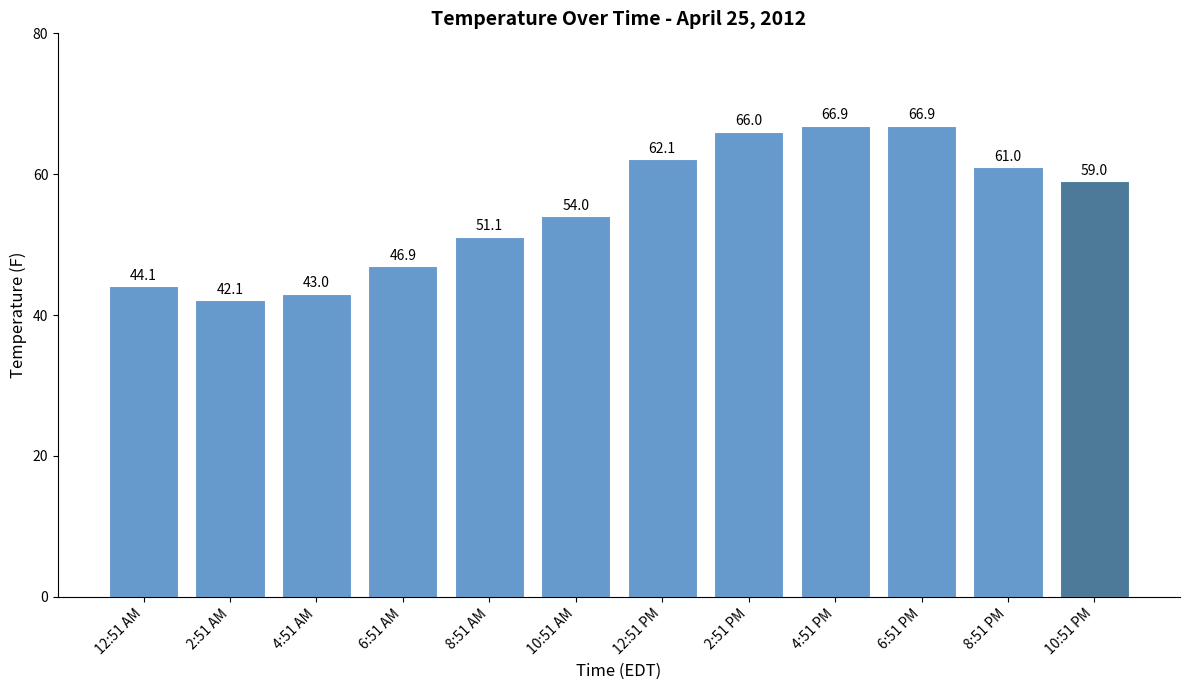

What is the label of the 10th bar from the right?

4:51 AM